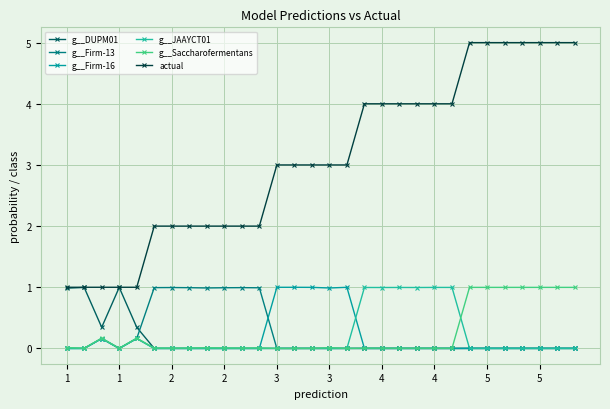

Which series has the largest range (max minus min)?

actual